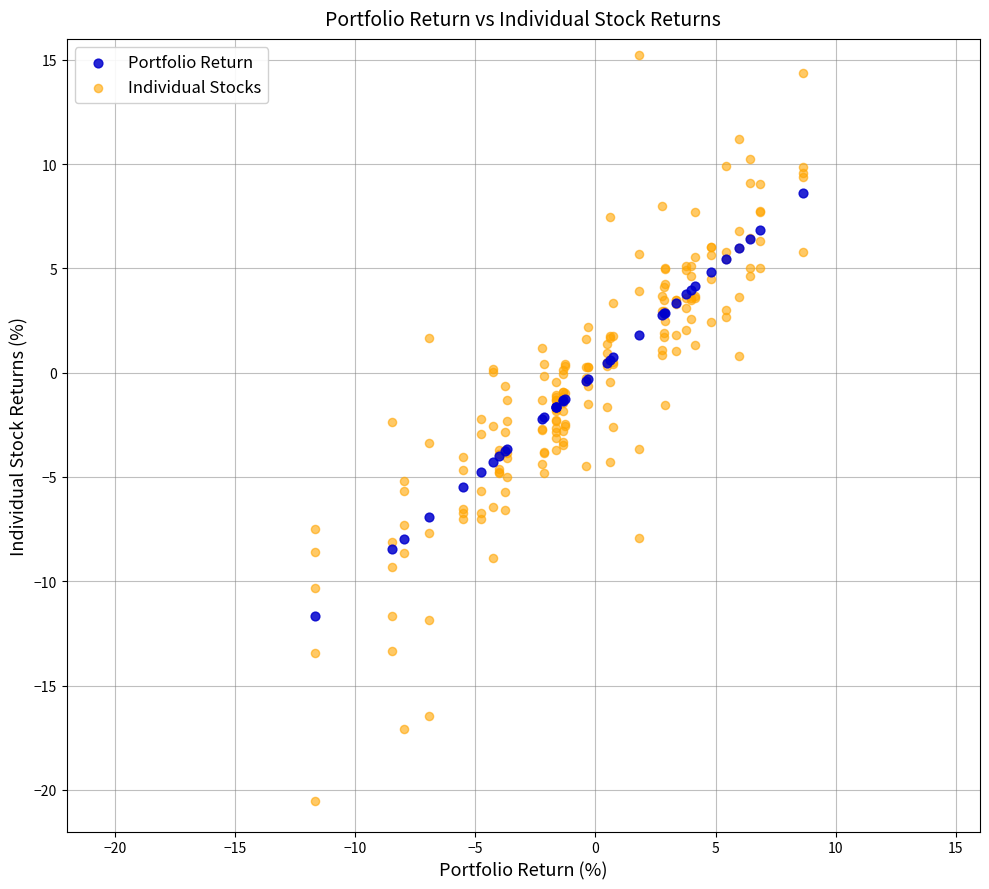

Which series reaches the maximum Y coordinate?

Individual Stocks